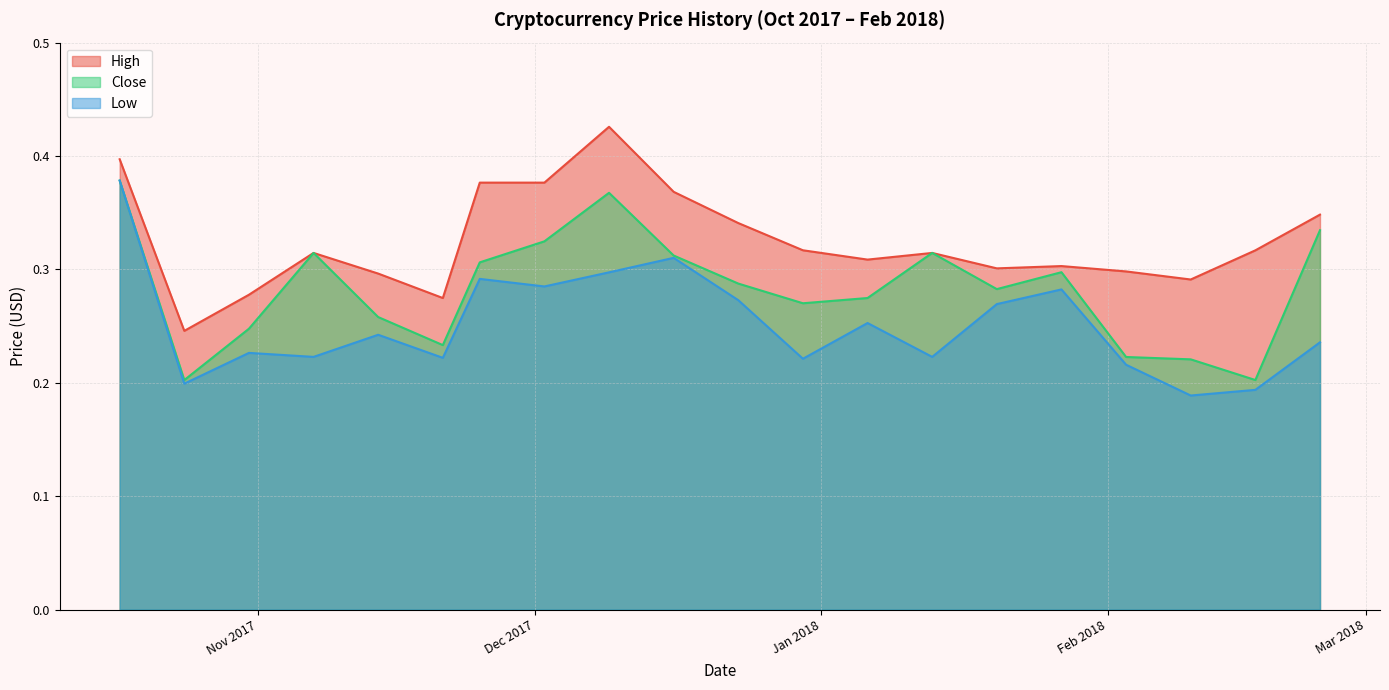

Is it true that Close equals 0.2 at 2018-02-10?

True